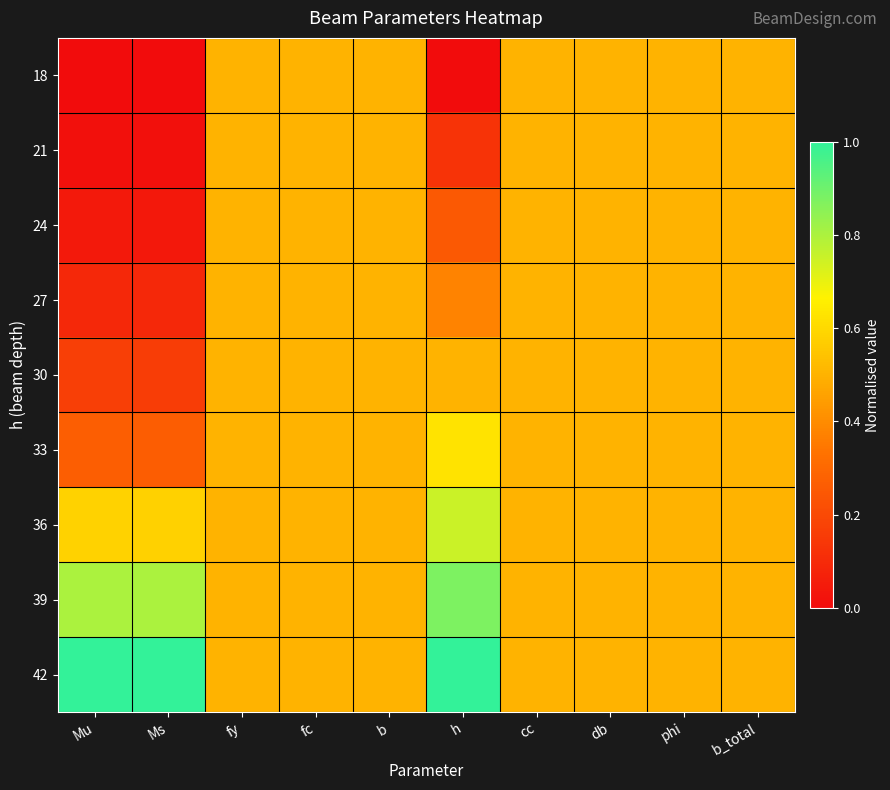

How many categories are shown in the chart?

10